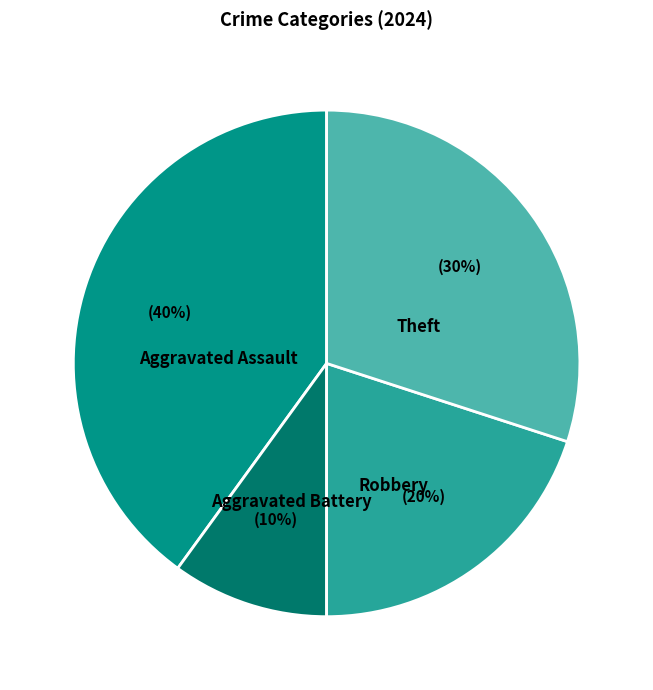

Rank the categories by value from lowest to highest.

Aggravated Battery, Robbery, Theft, Aggravated Assault